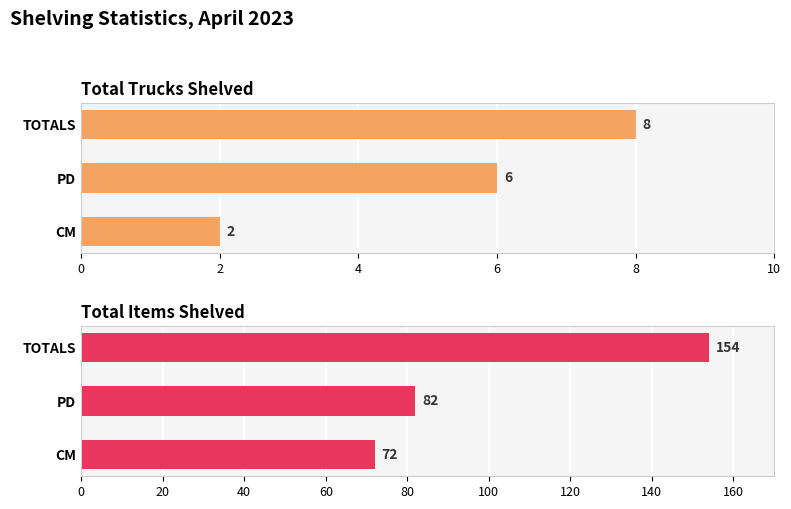

What are all the series names shown in the legend?

Total Trucks Shelved, Total Items Shelved